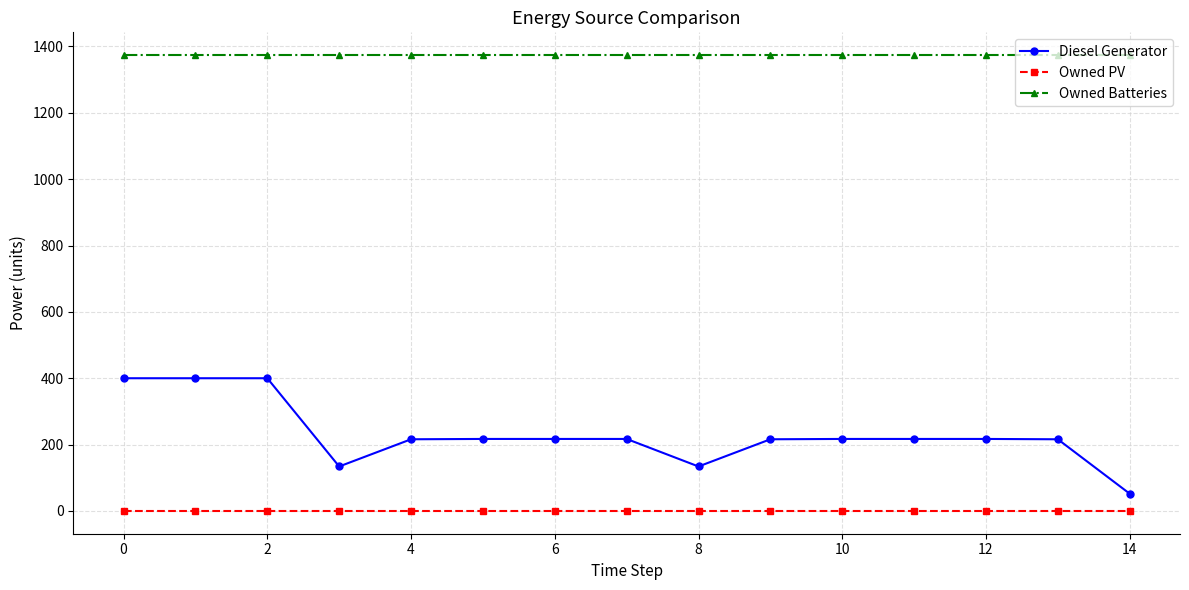

What is the lowest value of the Owned Batteries series?

1374.0